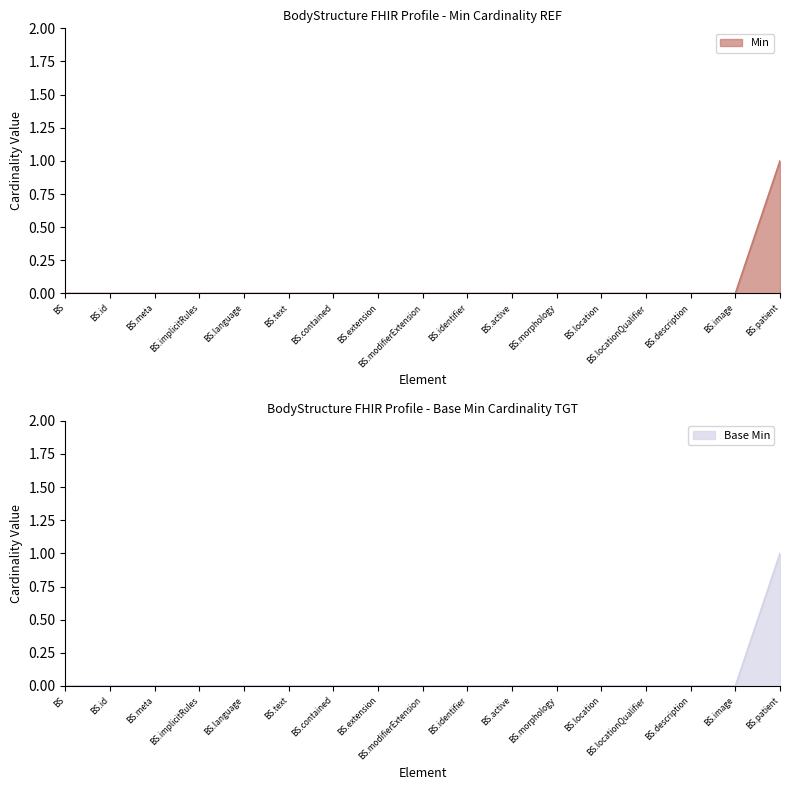

What is the greatest value displayed?

1